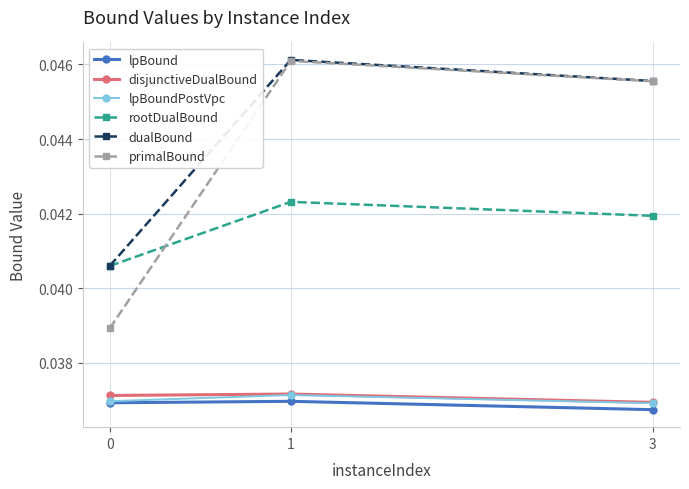

What are all the series names shown in the legend?

lpBound, disjunctiveDualBound, lpBoundPostVpc, rootDualBound, dualBound, primalBound